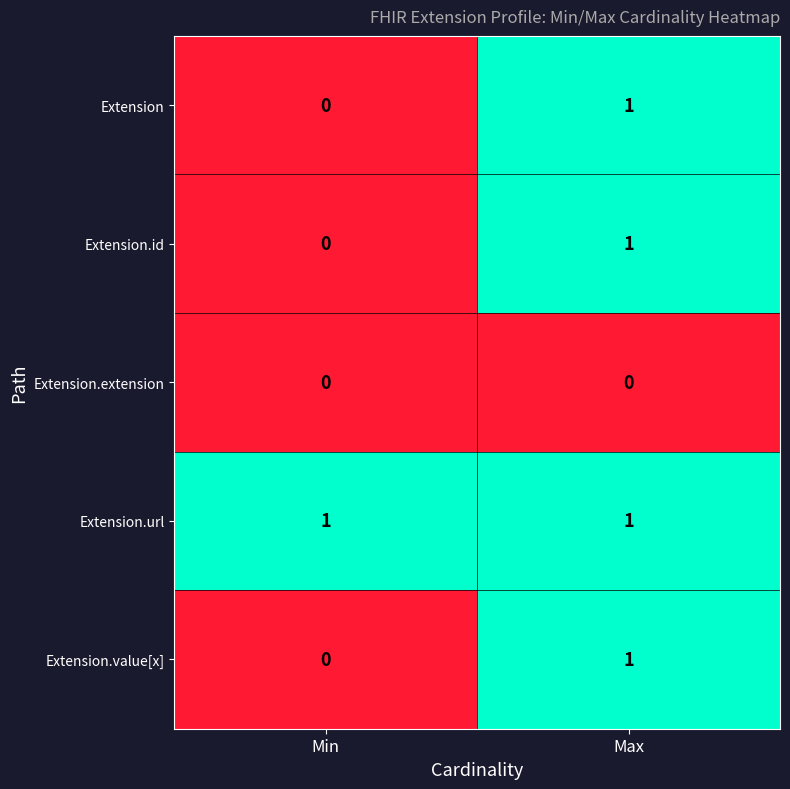

Which series has the largest total across all categories?

Extension.url